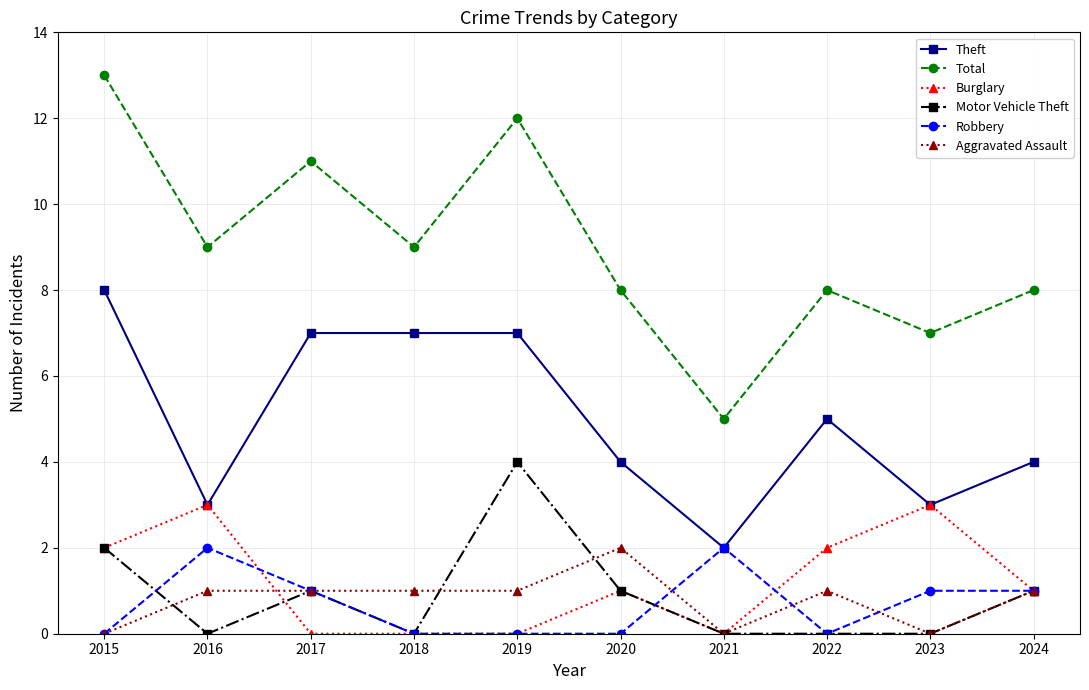

What is the value of the Motor Vehicle Theft point at the 5th from the left?

4